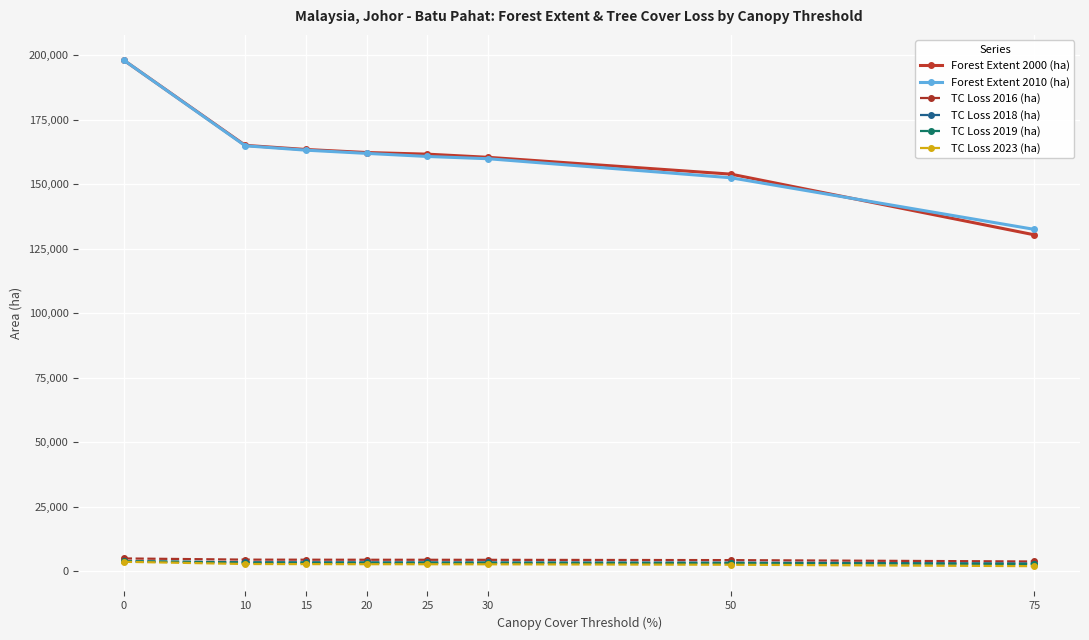

True or false: TC Loss 2016 (ha) and Forest Extent 2010 (ha) intersect in this chart.

False